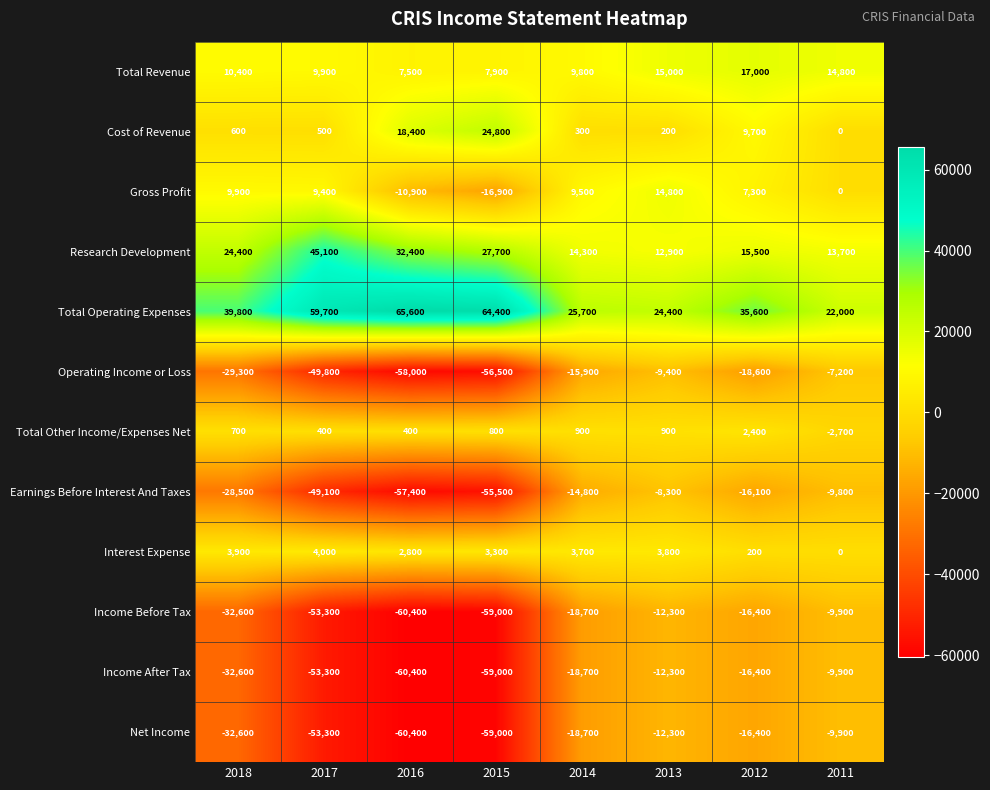

What value does the Total Revenue series have at 2013?

15000